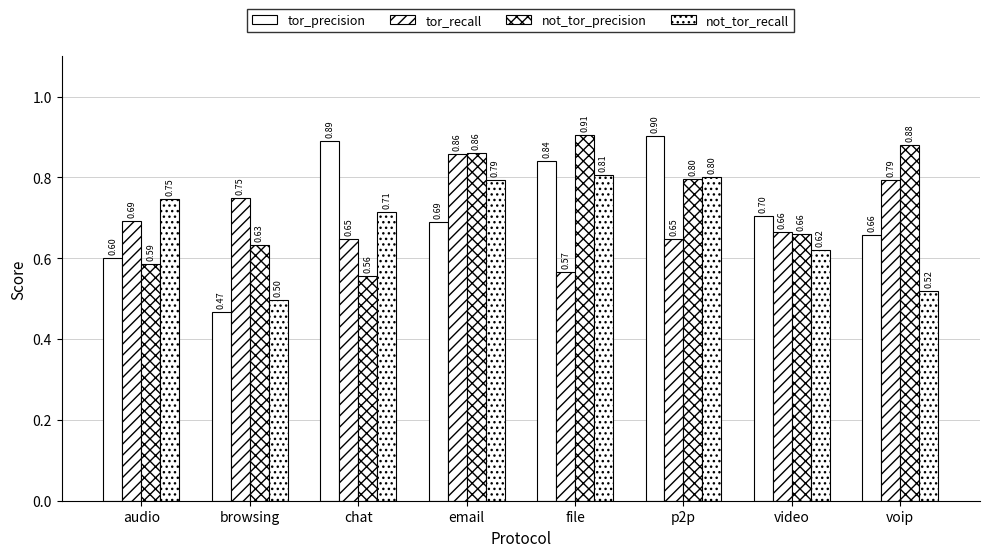

How many tor_recall values are between 0 and 1?

8